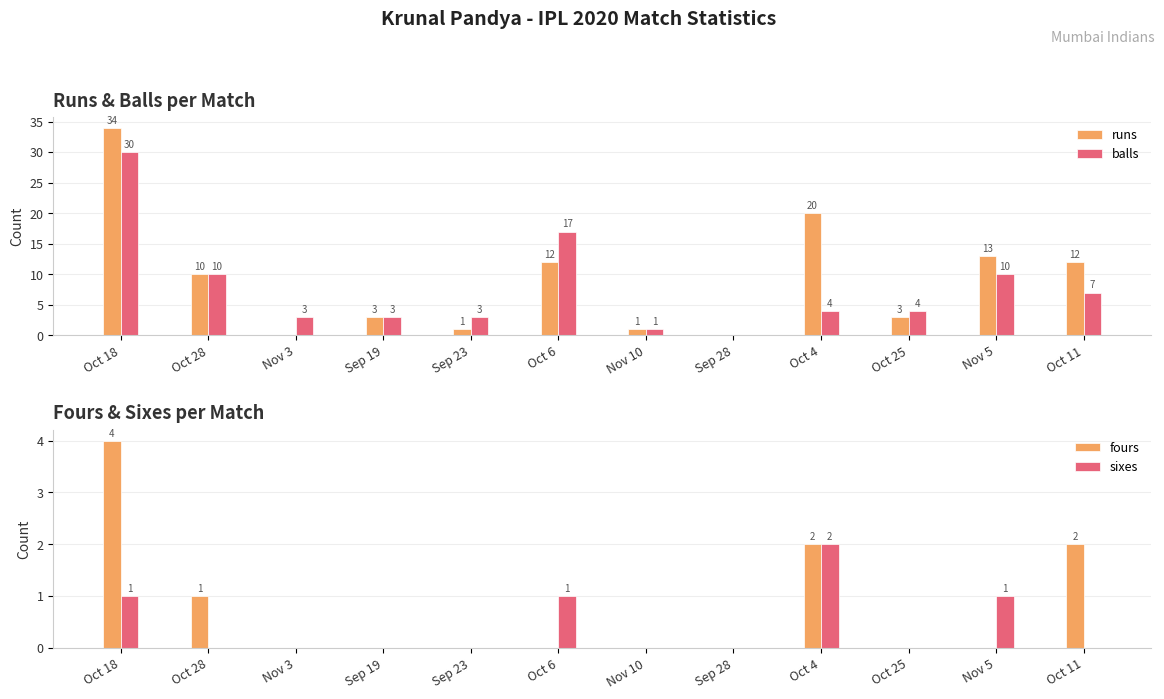

At which category does the chart reach its peak across all series?

Oct 18